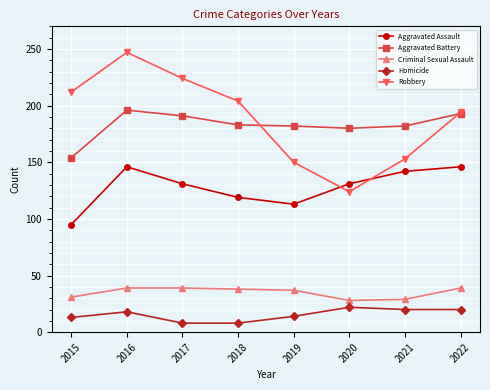

What is the difference between the second highest and second lowest values in the Aggravated Battery series?

13